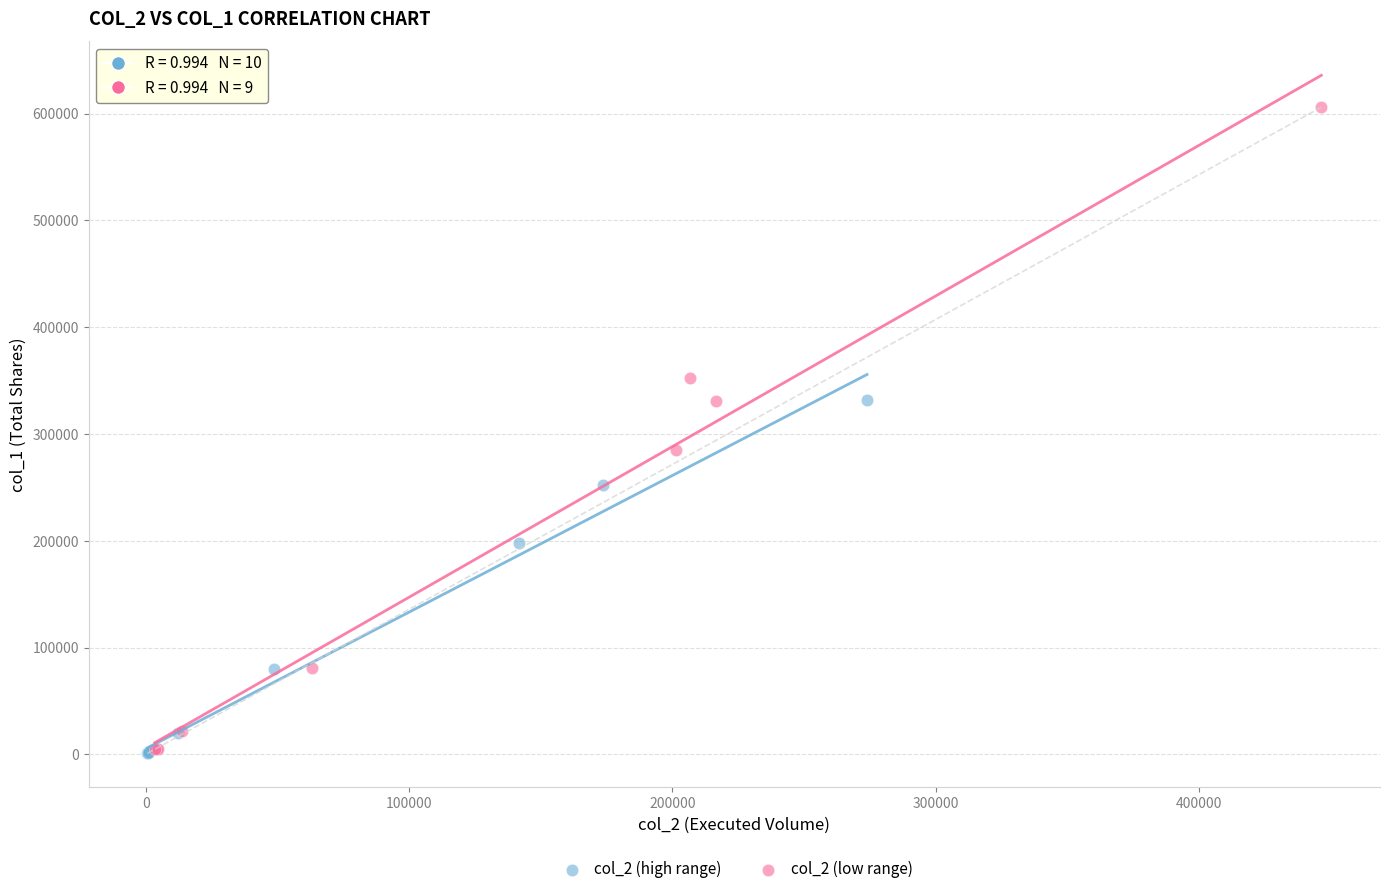

Which series has the widest spread of Y values?

col_2 (low range)